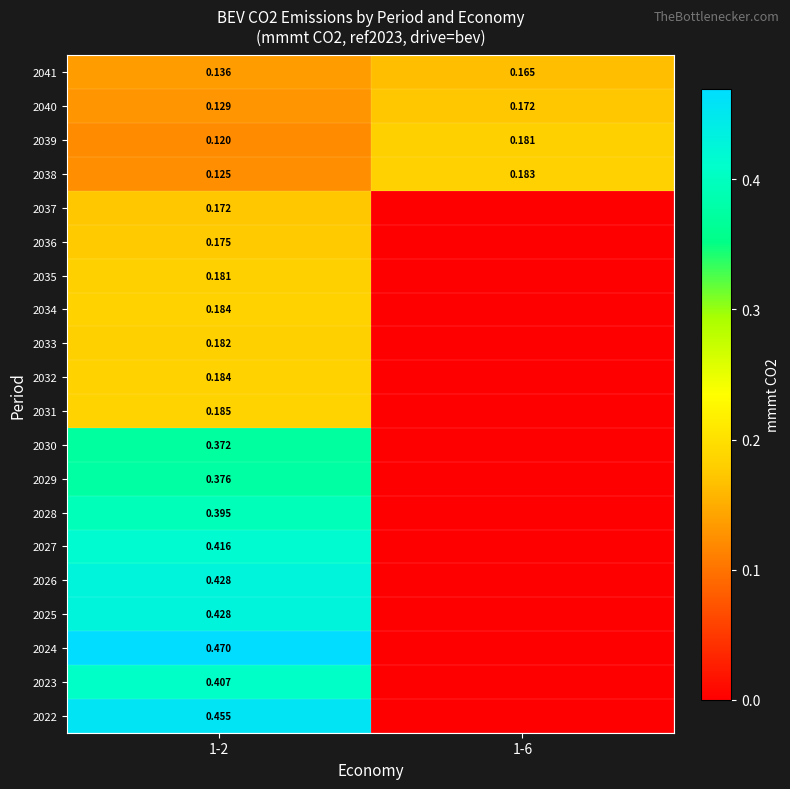

Is the value of 2022 at 1-2 greater than the value of 2041 at 1-2?

Yes